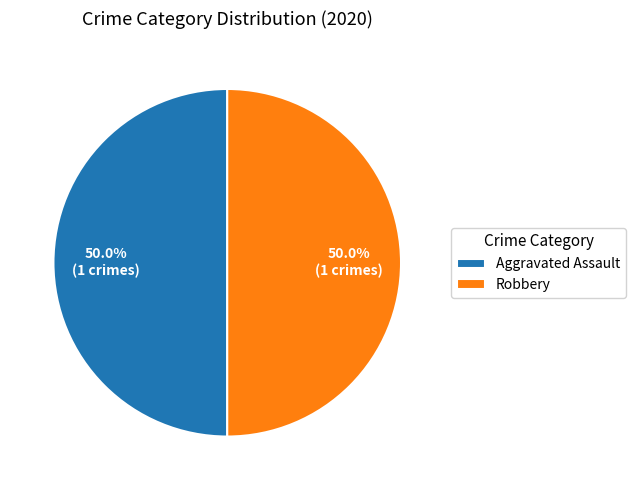

Is the sum of Aggravated Assault and Robbery greater than half?

Yes